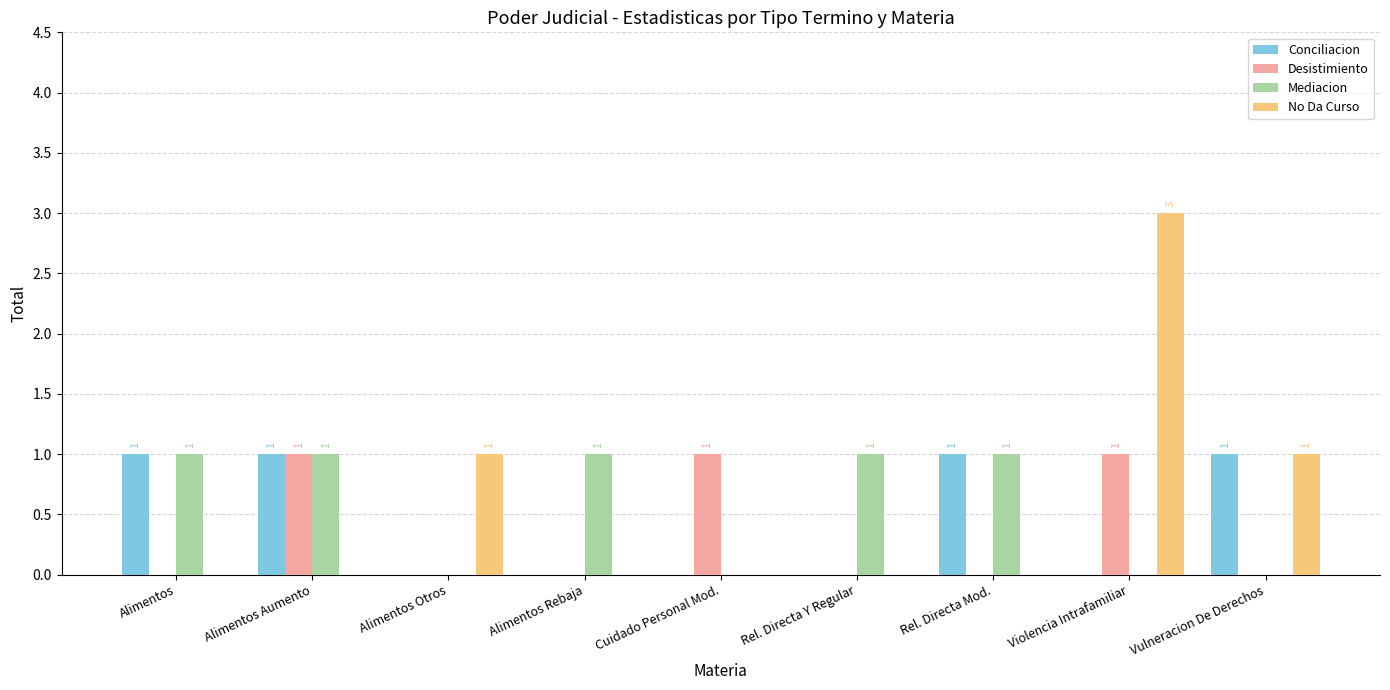

What is the approximate value of Conciliacion at Vulneracion De Derechos?

1